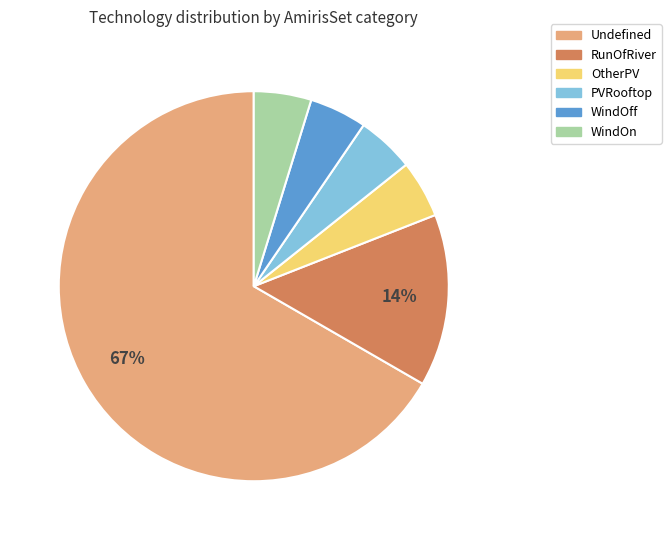

To the nearest percent, what is the average slice percentage?

17%